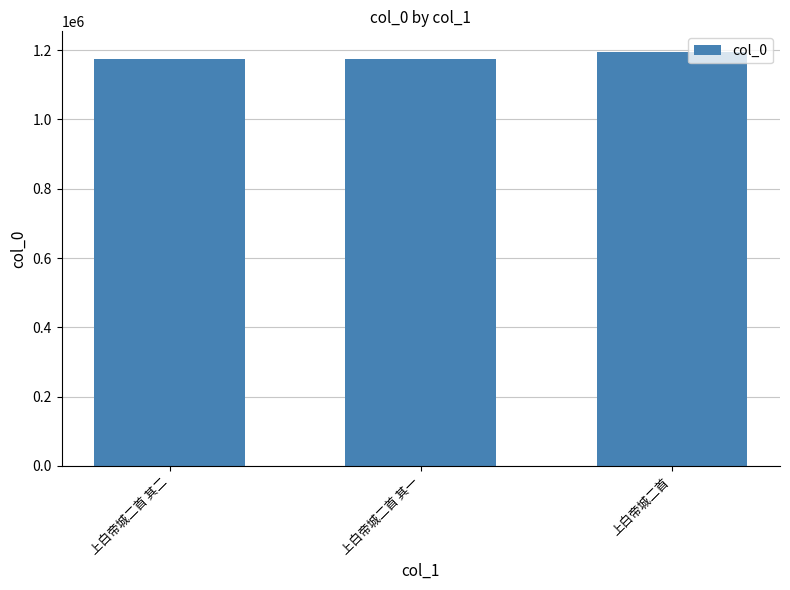

What is the maximum value shown in the chart?

1194720